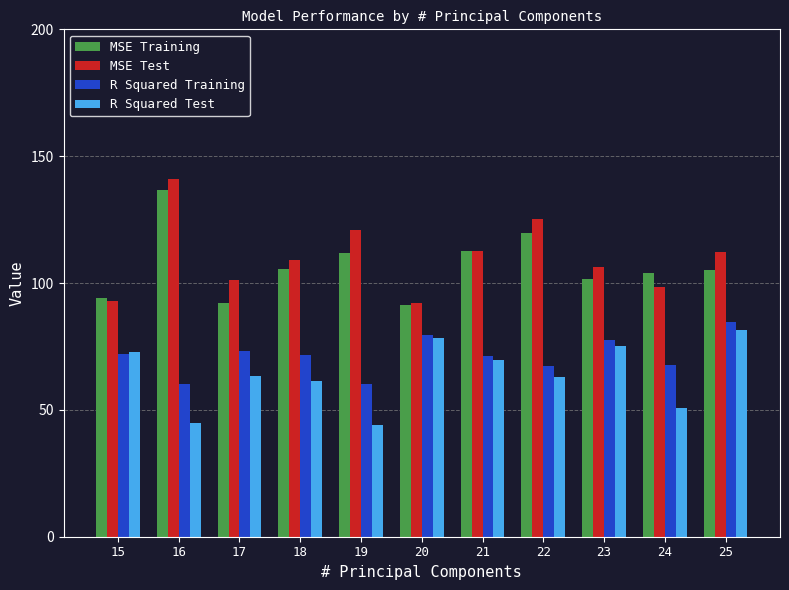

What is the approximate value of MSE Training at 16?

136.8